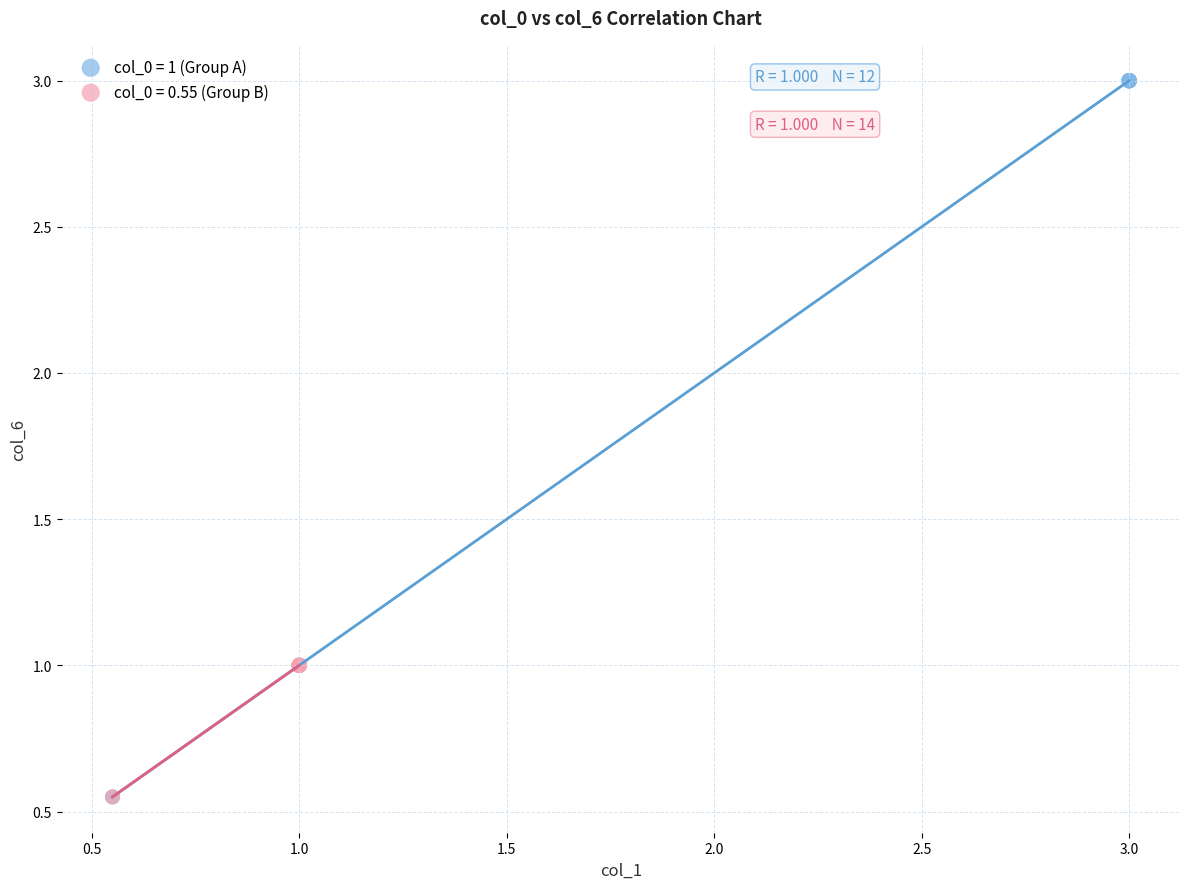

Which series has the largest Y range (max minus min)?

col_0 = 1 (Group A)